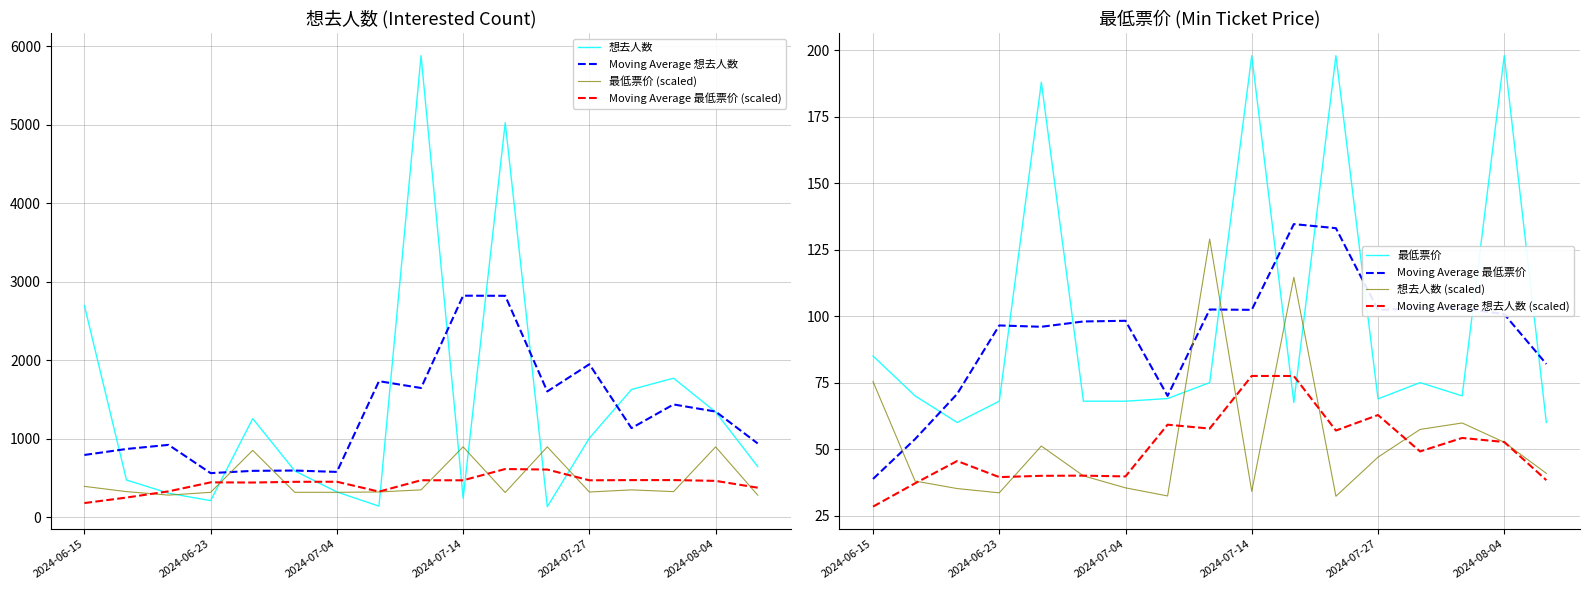

Reading left to right, transcribe all the data shown in this chart.

想去人数: 2697.0	473.0	305.0	210.0	1256.0	589.0	321.0	140.0	5882.0	241.0	5027.0	134.0	1007.0	1627.0	1771.0	1340.0	645.0
最低票价: 392.2	325.3	280.8	316.4	851.1	316.4	316.4	320.9	347.6	895.7	314.2	895.7	320.3	347.6	325.3	895.7	280.8